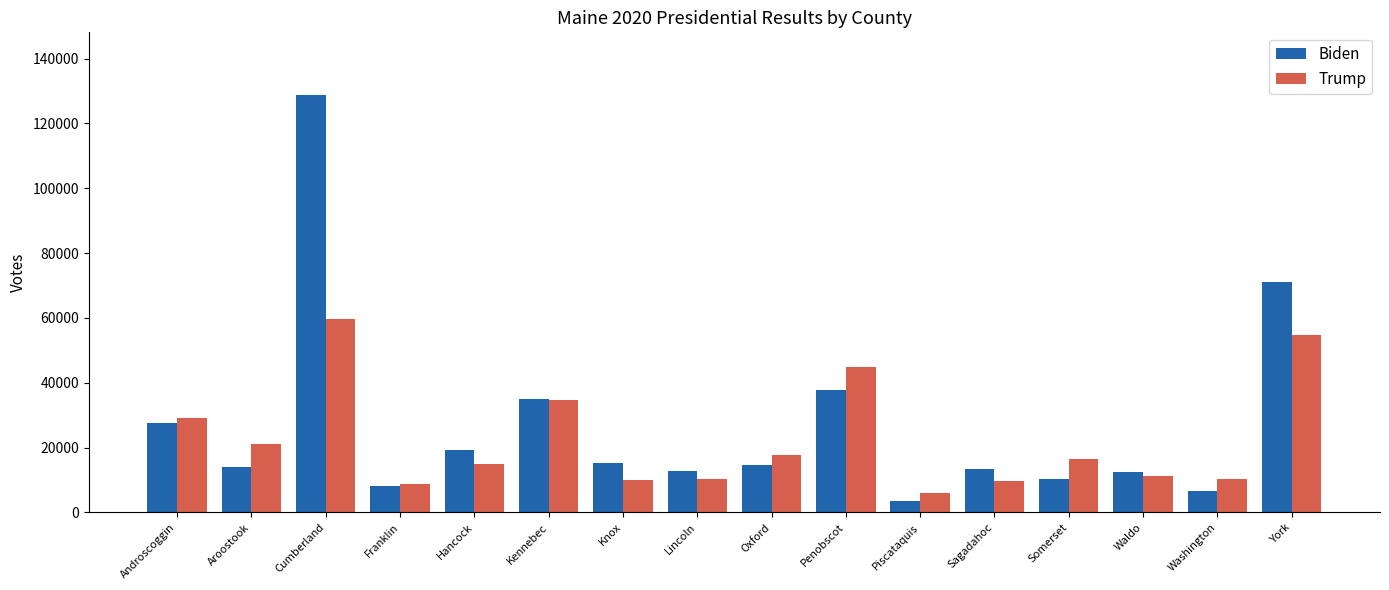

At which category is the sum across all series the highest?

Cumberland